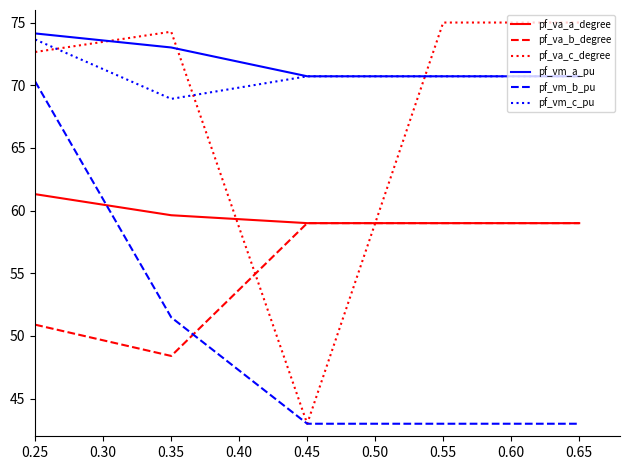

What are all the series names shown in the legend?

pf_va_a_degree, pf_va_b_degree, pf_va_c_degree, pf_vm_a_pu, pf_vm_b_pu, pf_vm_c_pu